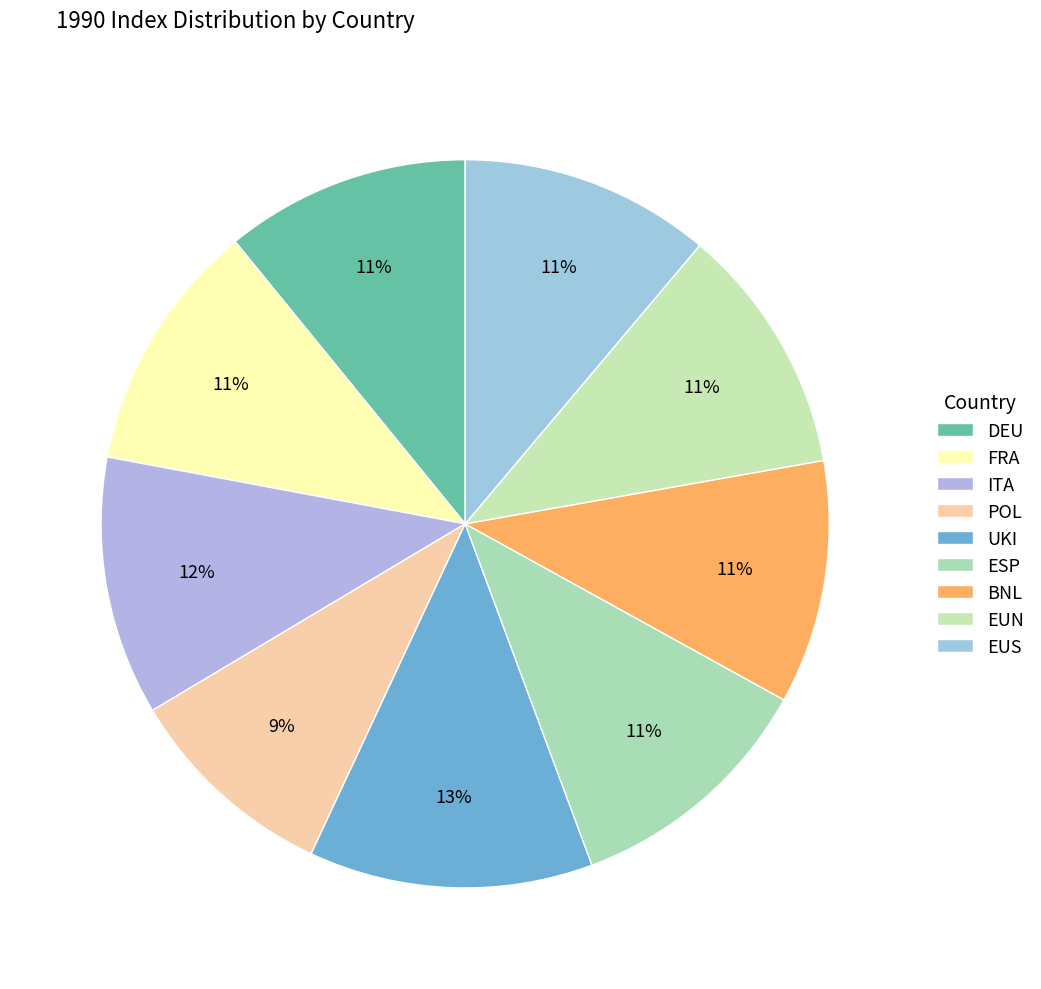

Is it true that ITA is 12% of the pie?

True